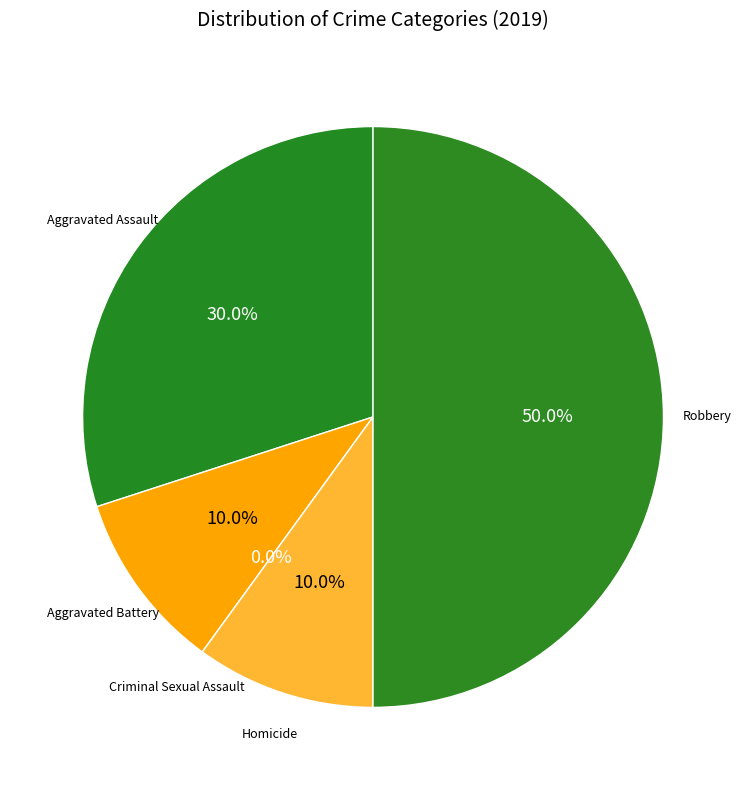

To the nearest percent, what is the average slice percentage?

20%